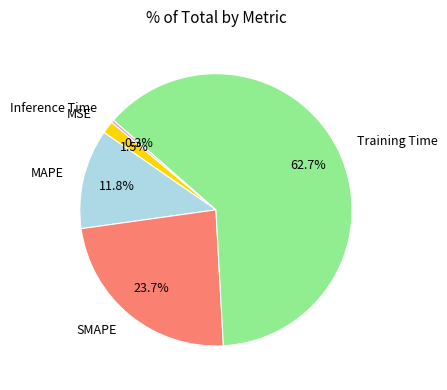

What portion of the pie excludes Training Time?

37.3%